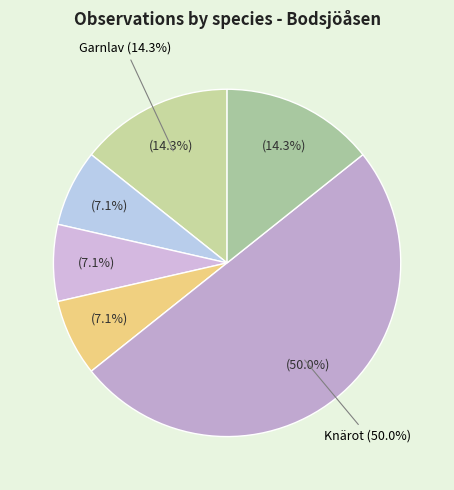

How many slices are in this pie chart?

6